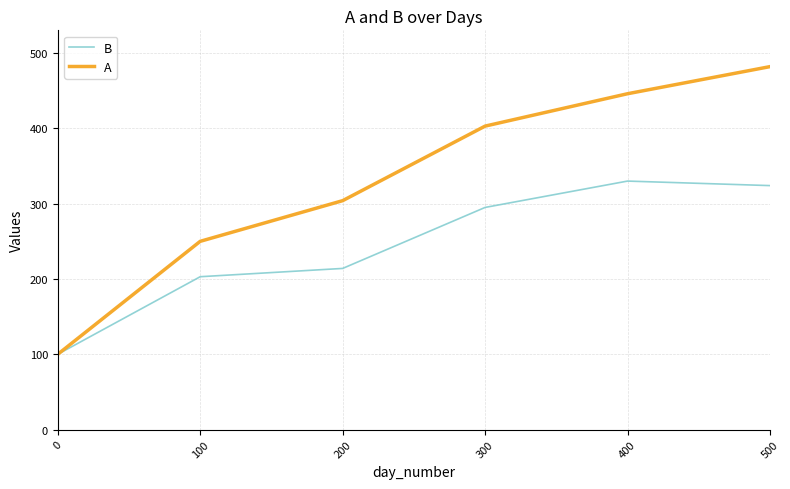

The value of A at 100 is 121. True or false?

False